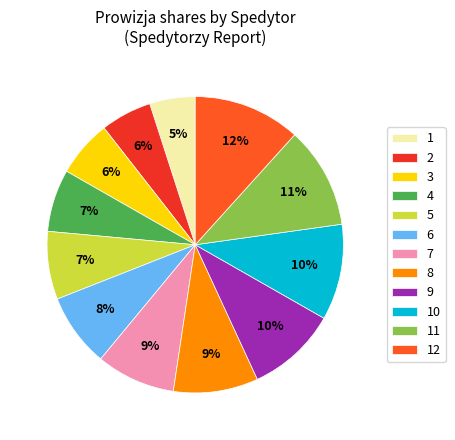

Do 9 and 6 together represent more than half of the pie?

No